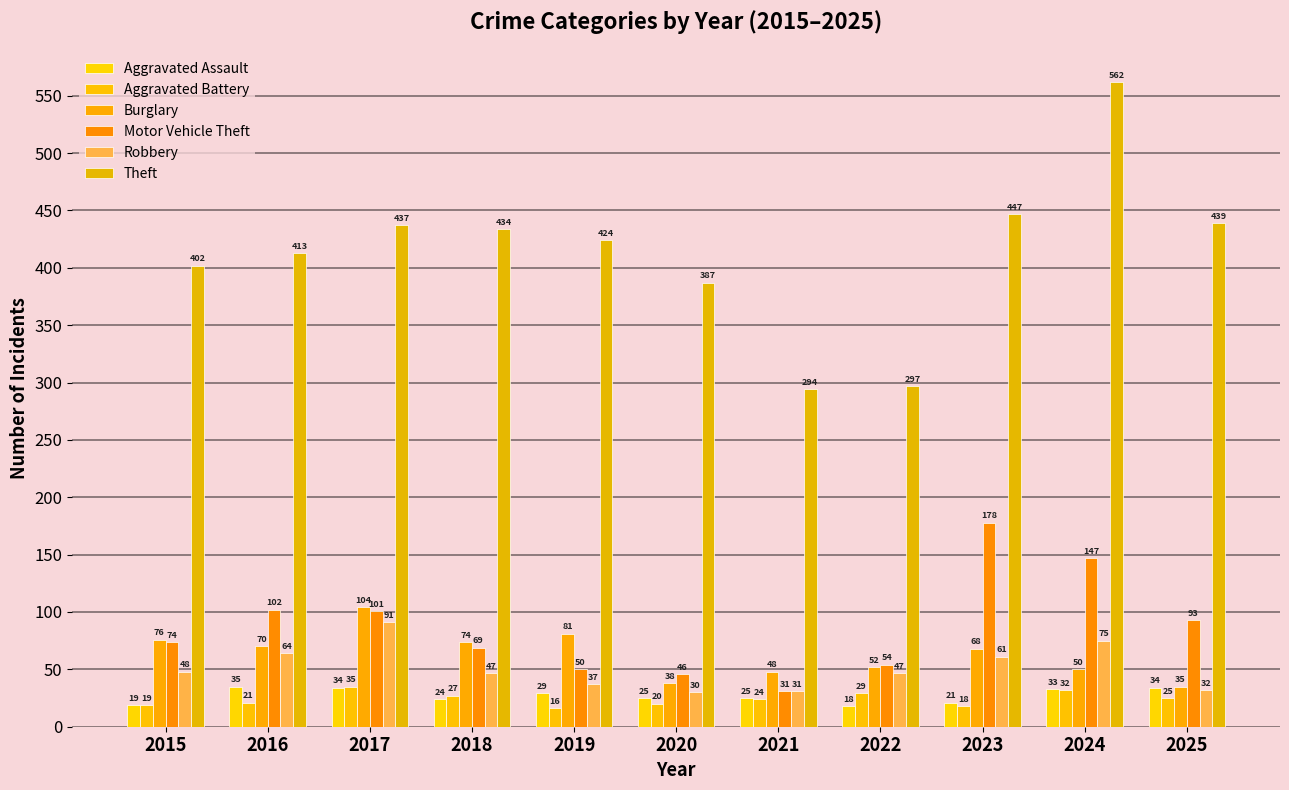

How many data points in Robbery are less than 47?

4